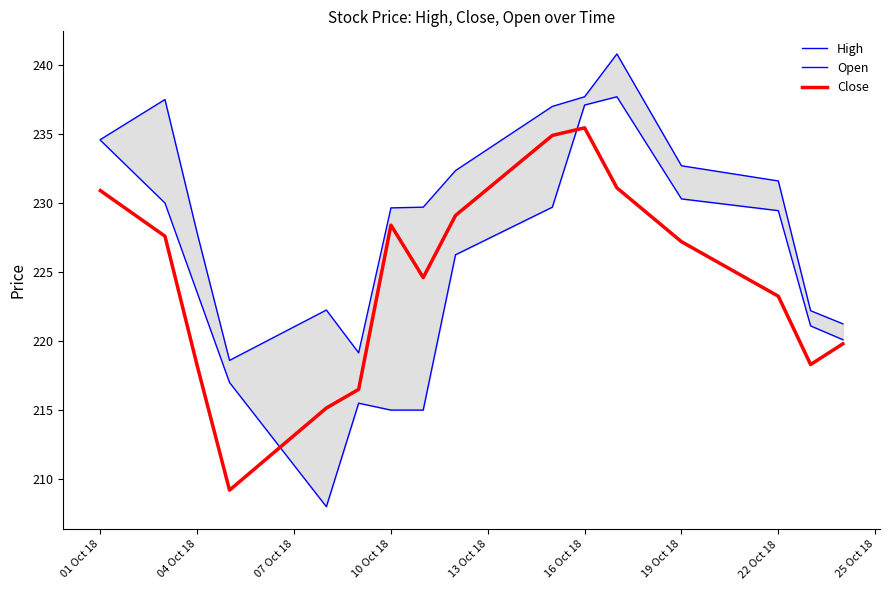

Does the chart display data point markers on the line(s)?

No